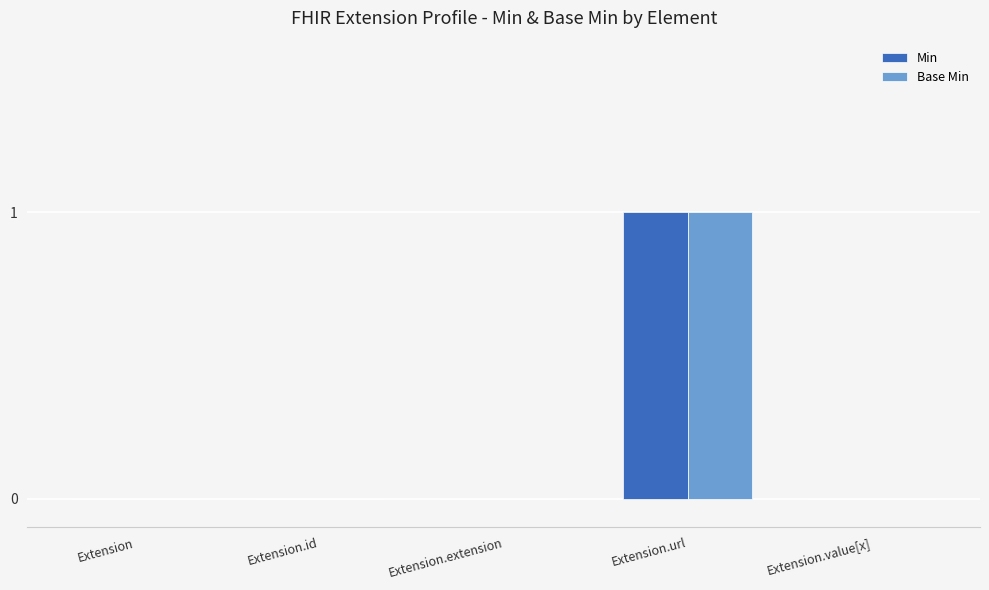

Read the Min value at Extension.url.

1